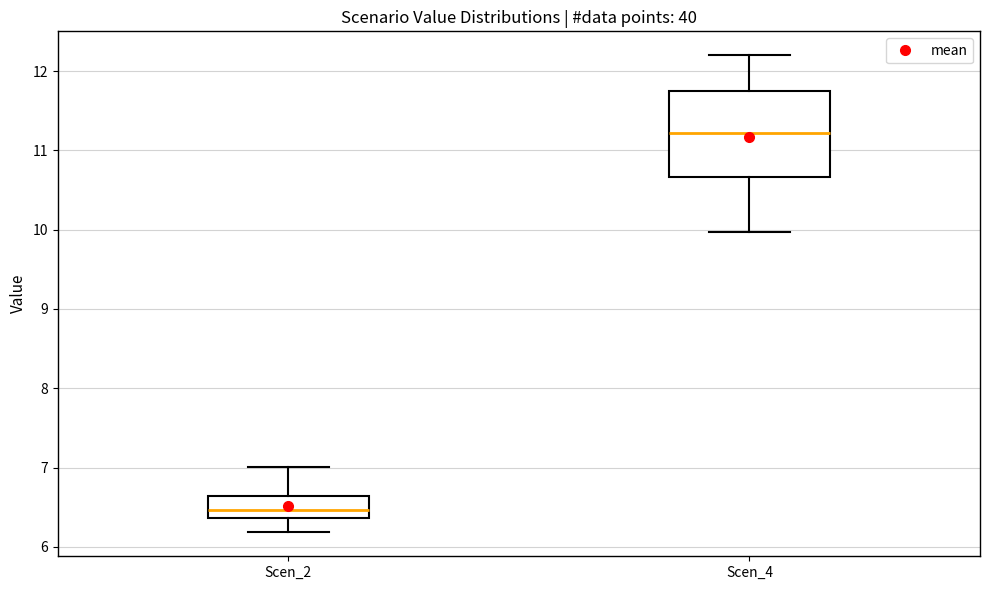

Reading left to right, read every box against the y-axis: the position of its median line, the range the box covers, and the ends of its whiskers. The values are not printed on the chart, so give them approximately, as read against the axis.

Scen_2: median 6.5, box 6.4 to 6.6, whiskers 6.2 to 7.0
Scen_4: median 11.2, box 10.7 to 11.7, whiskers 10.0 to 12.2